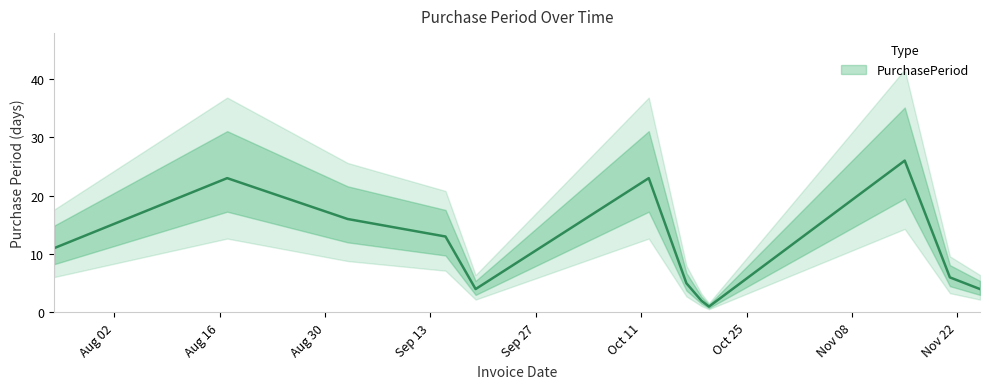

Which category has the highest value across all series?

2016-11-15